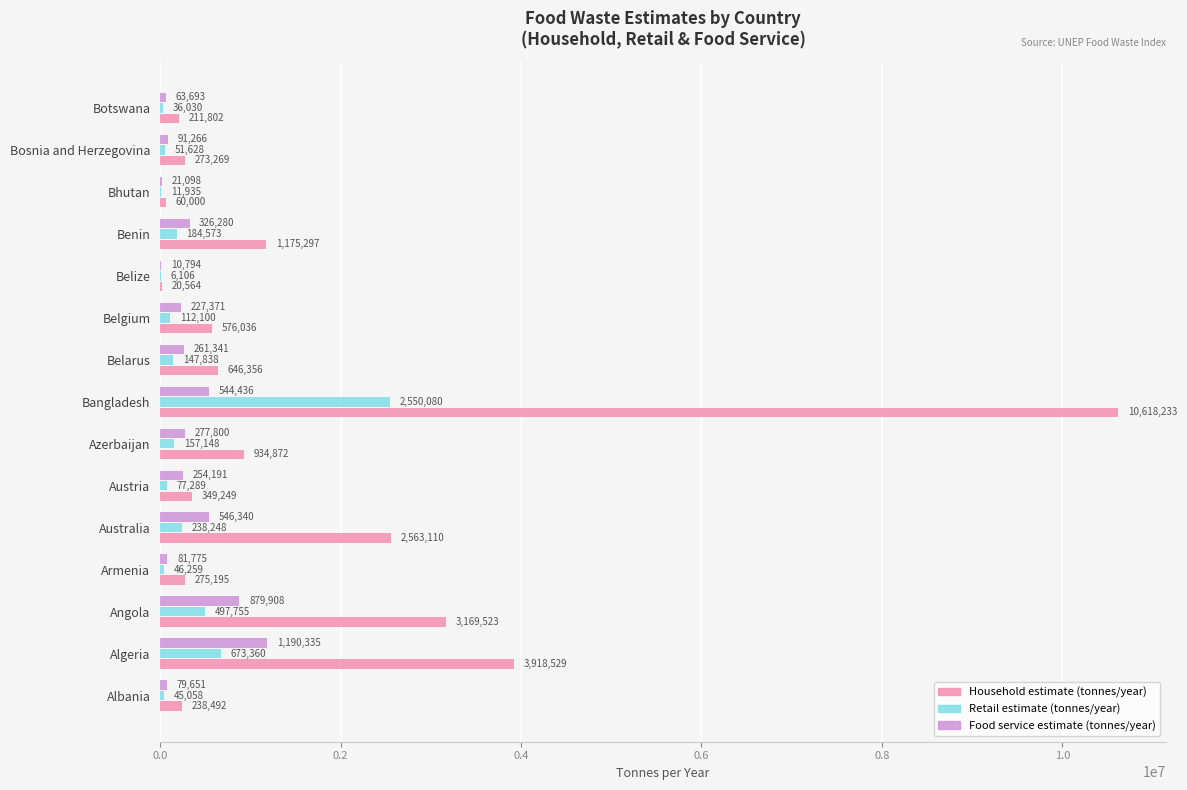

At which label is Retail estimate (tonnes/year) closest to 1278093?

Algeria